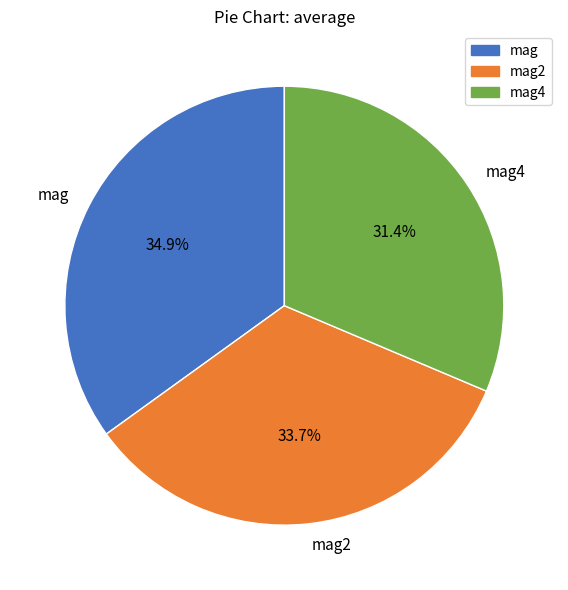

Which category has the biggest portion of the pie?

mag